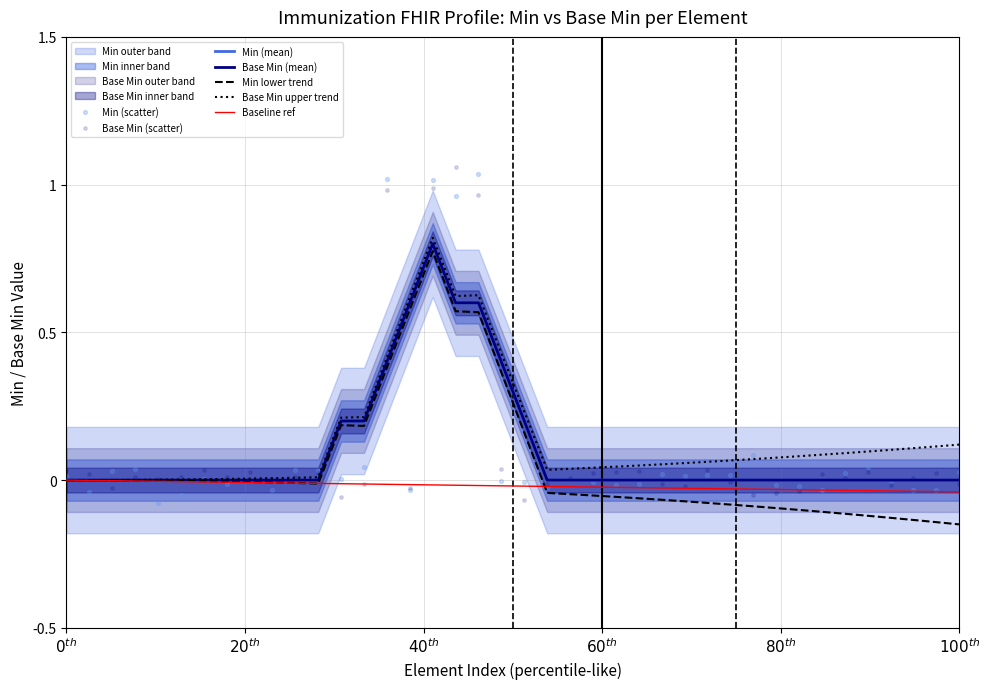

Which series contains the highest Y value?

Min